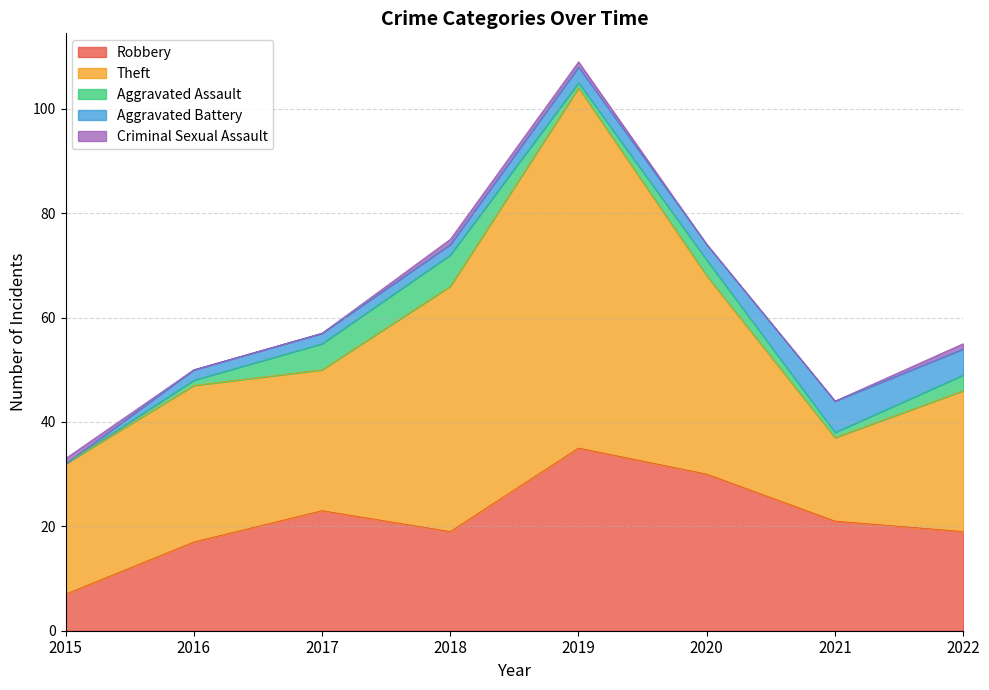

Does the chart have visible grid lines?

Yes